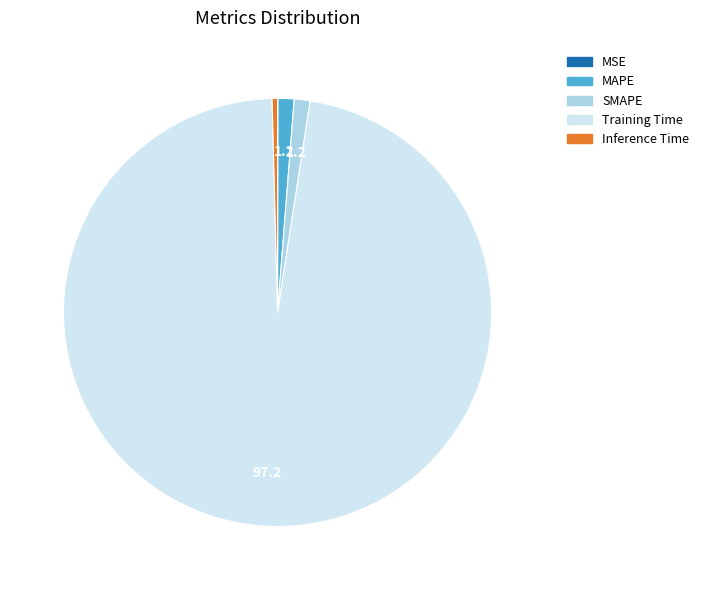

Is it true that Inference Time is 6% of the pie?

False